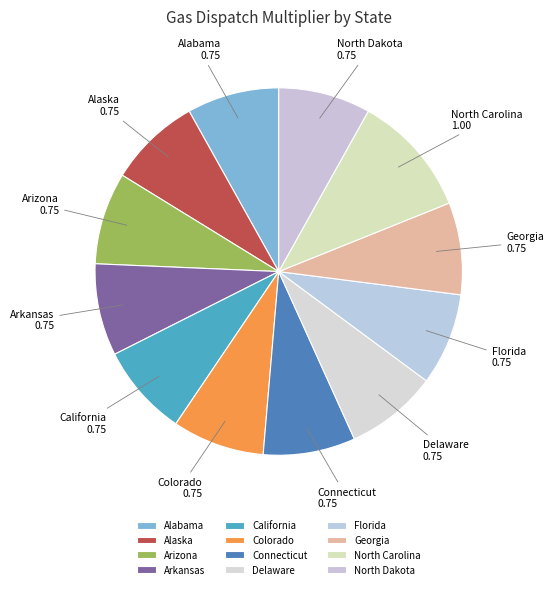

Which category has the biggest portion of the pie?

North Carolina